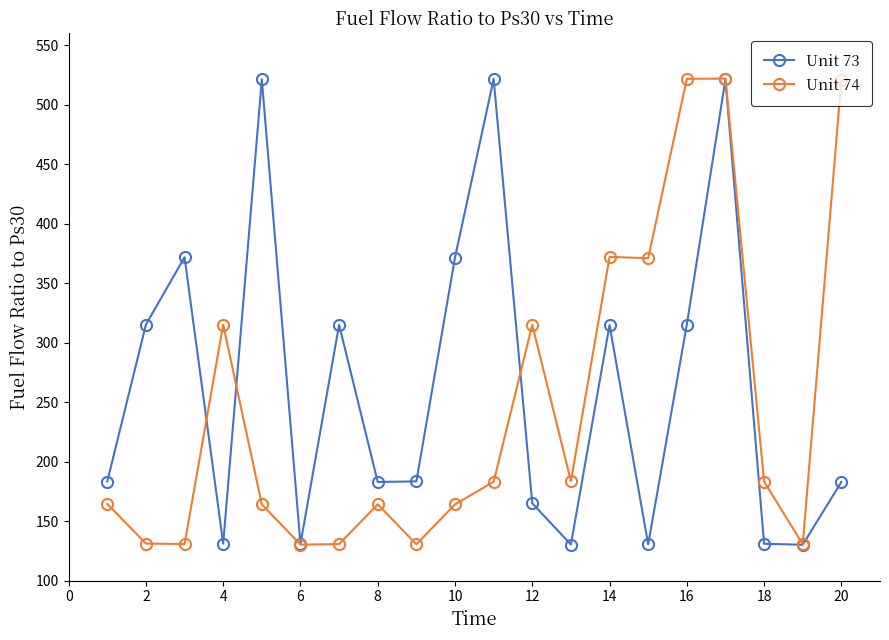

What is the minimum value shown in the chart?

130.1